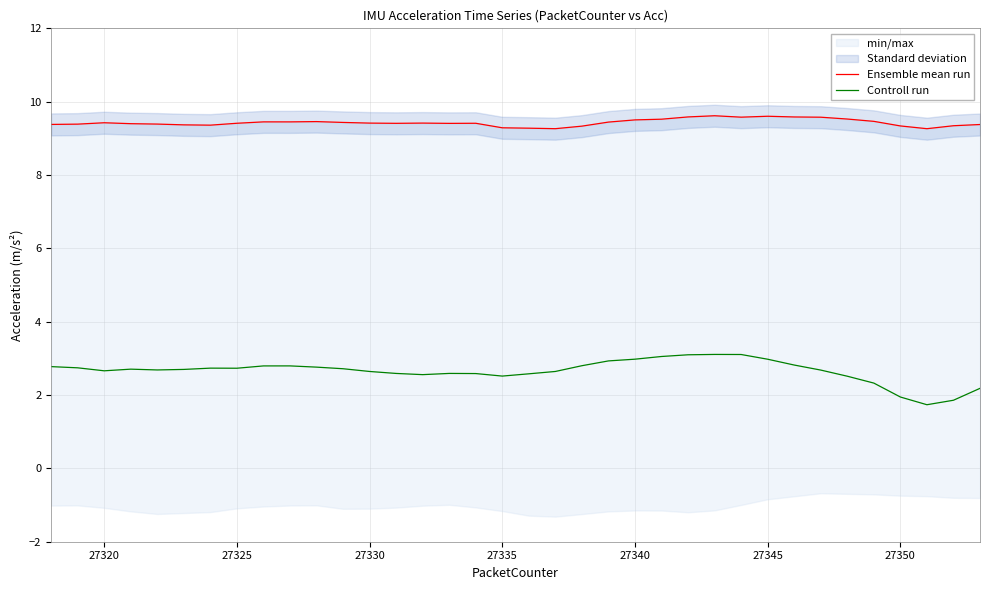

Read the Controll run value at 27335.

2.5